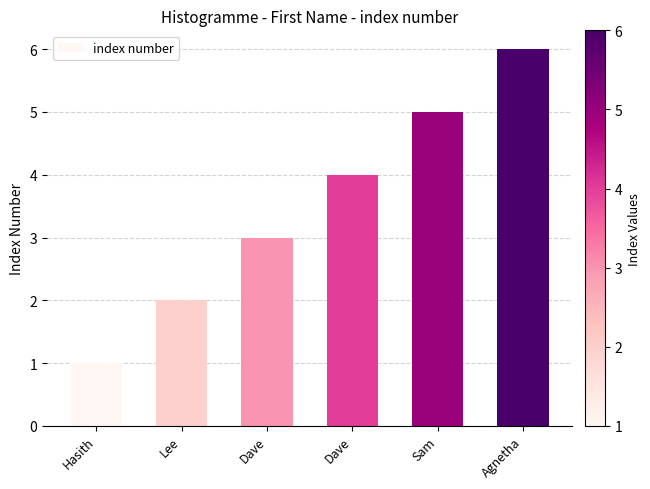

What is the ratio of the value at Hasith to the value at Dave?

0.2